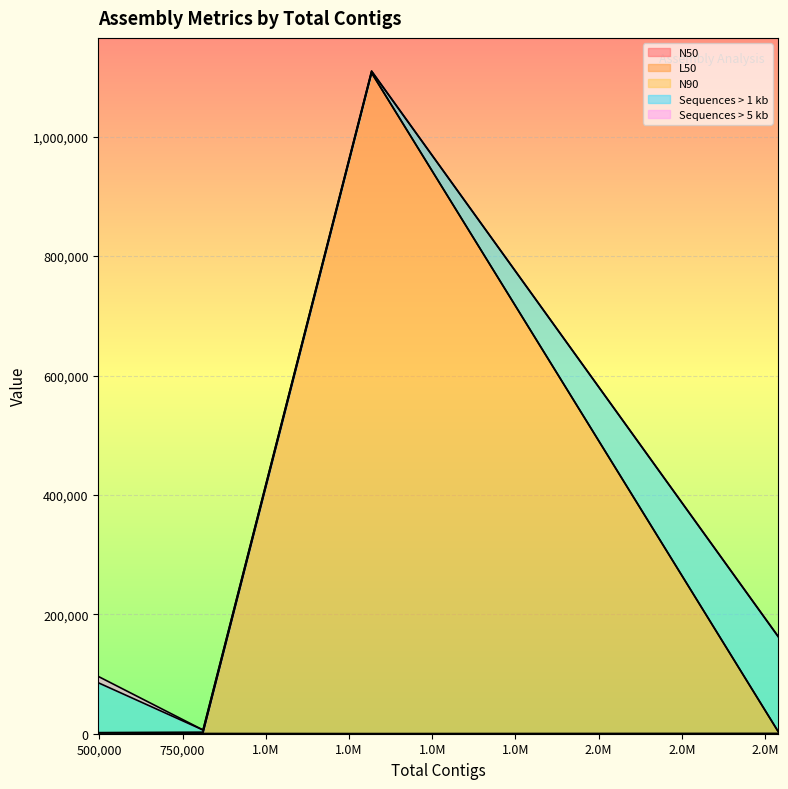

What are all the series names shown in the legend?

N50, L50, N90, Sequences > 1 kb, Sequences > 5 kb